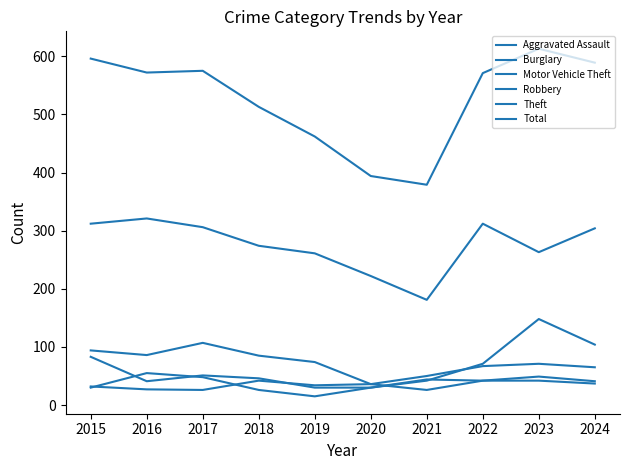

What is the maximum value shown in the chart?

613